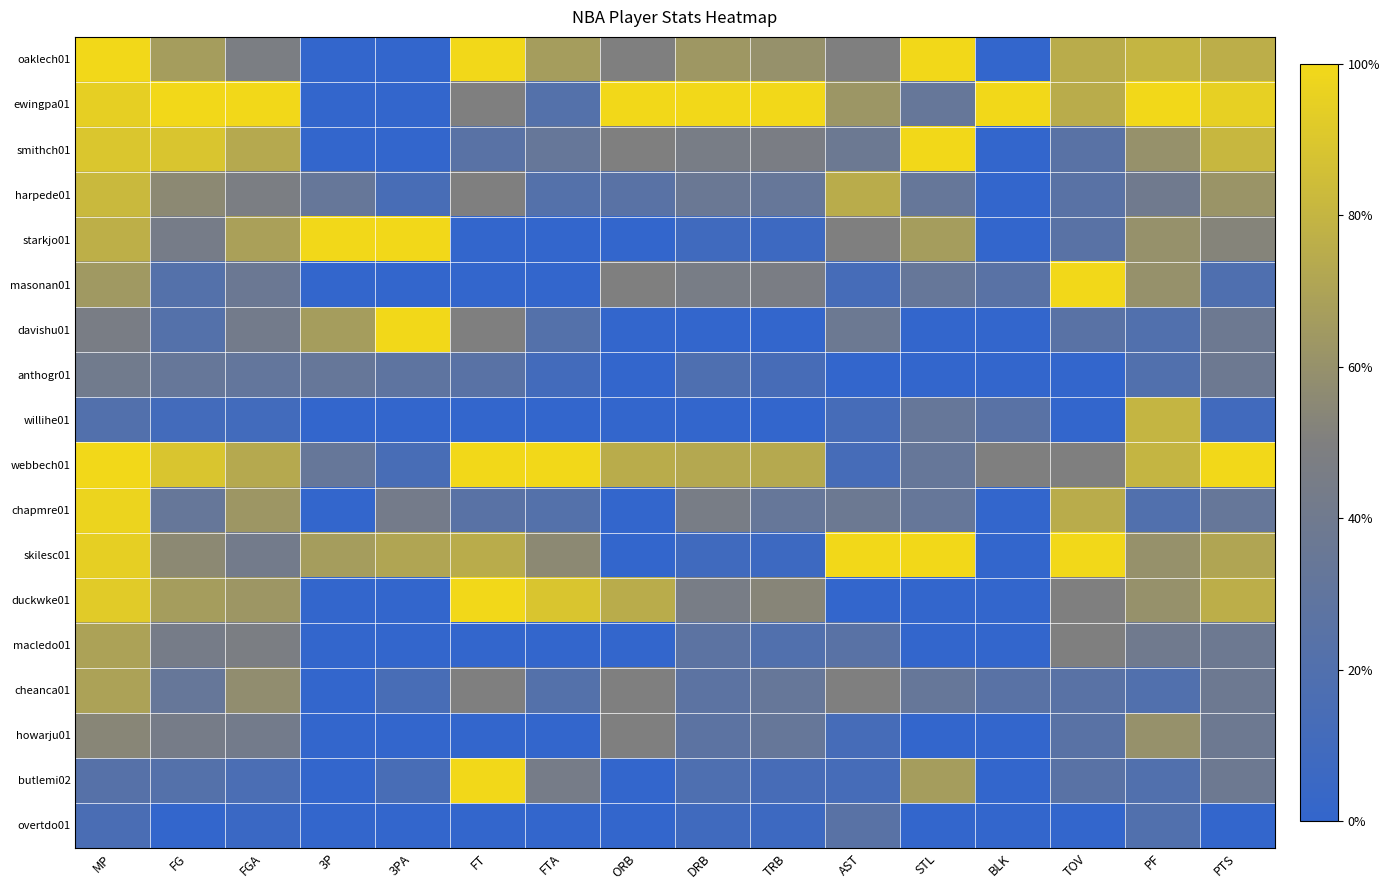

At how many categories does at least one series exceed 0?

16